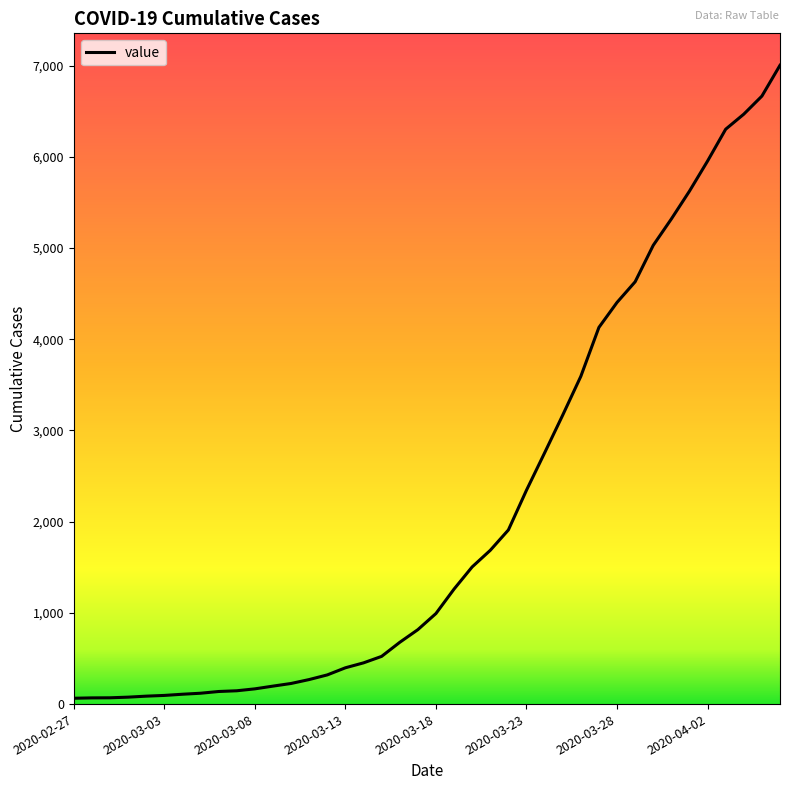

How many values are below 993?

20